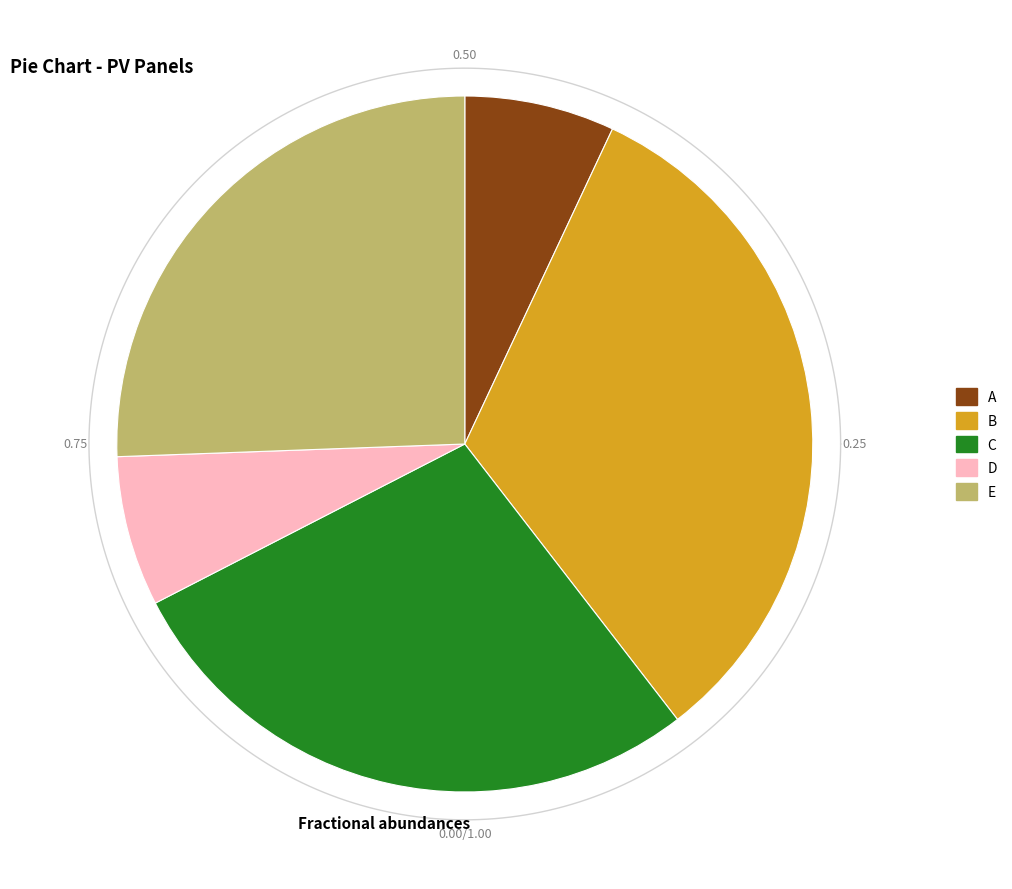

Is it true that C is 28% of the pie?

True